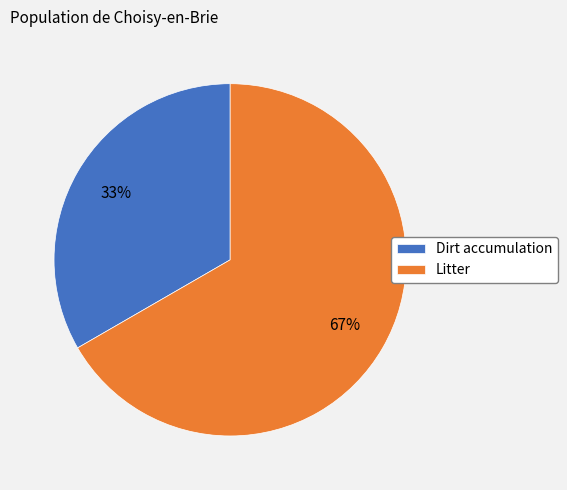

Does Dirt accumulation represent more than half of the total?

No